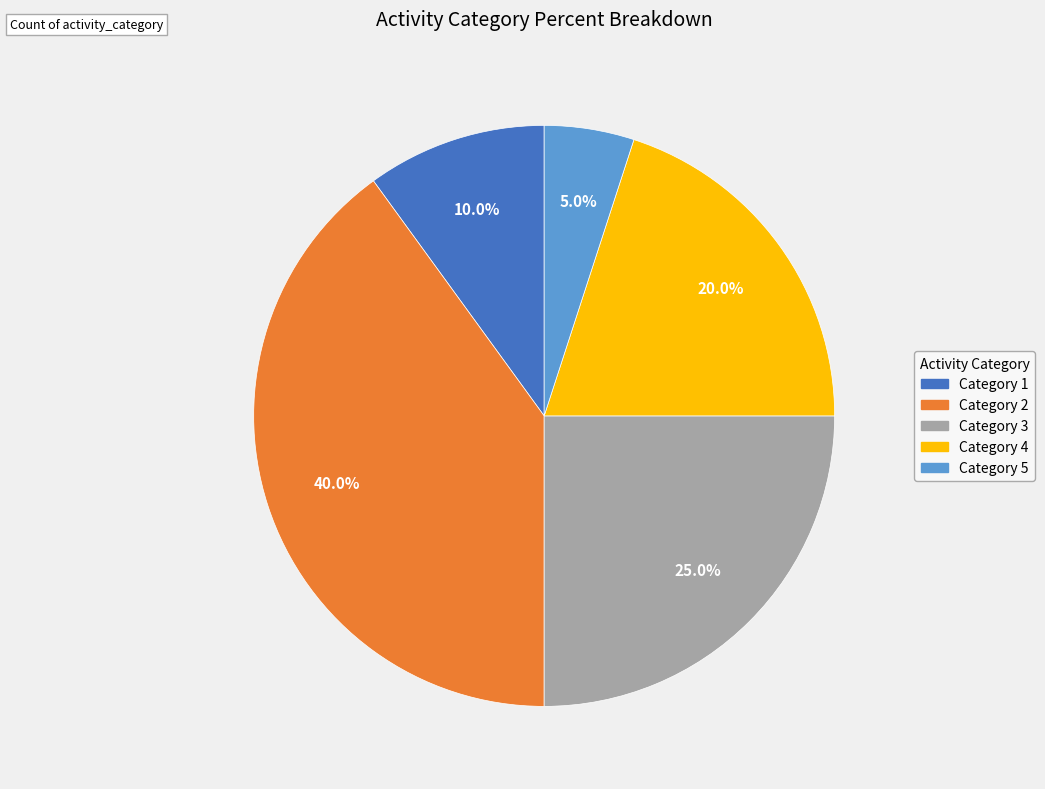

To the nearest percent, what is the average slice percentage?

20%